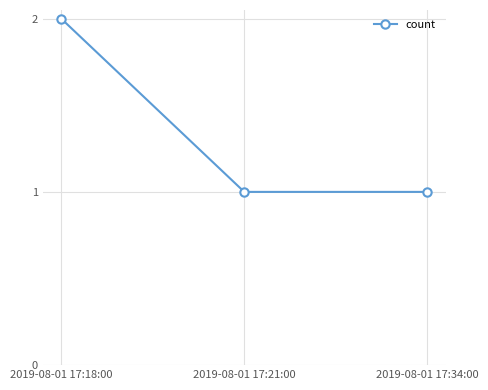

At which category does the chart reach its peak across all series?

2019-08-01 17:18:00